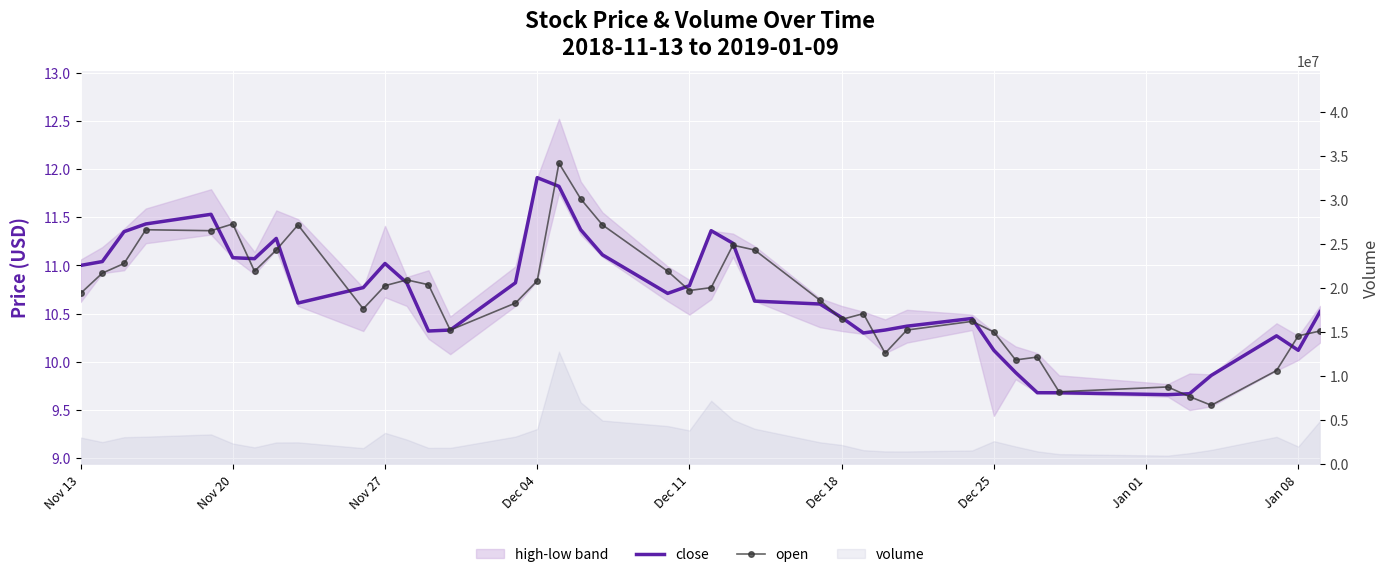

What is the value of the open point at the 24th from the left?

11.2